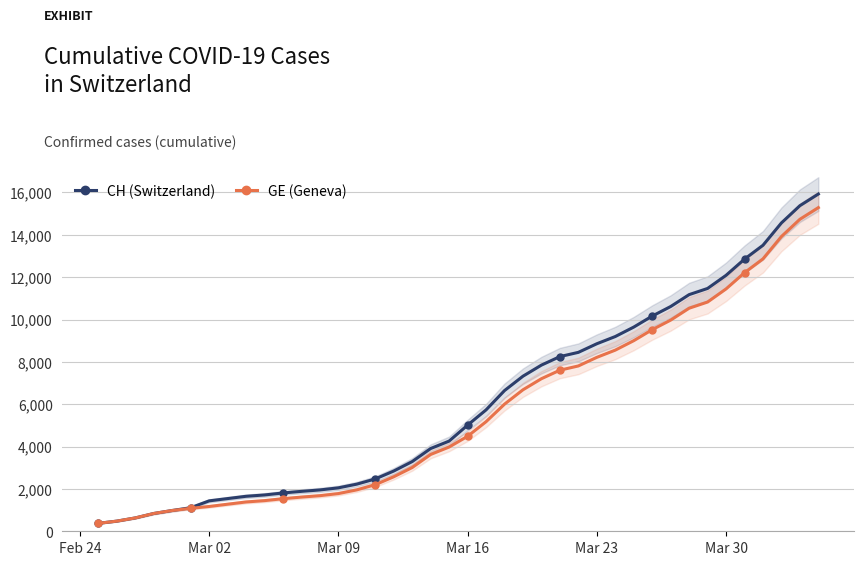

What is the difference between the maximum and minimum values in the CH (Switzerland) series?

15551